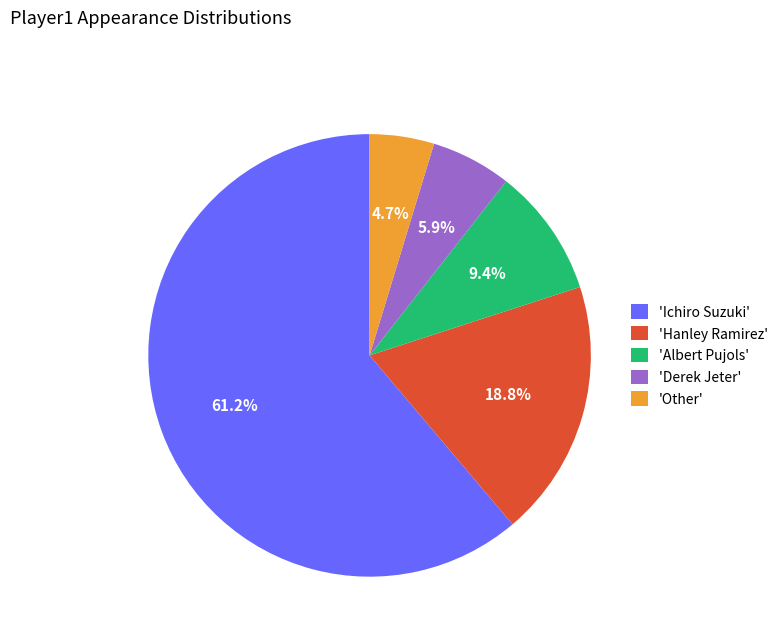

To the nearest percent, what is the difference between the largest and smallest slice percentages?

56%